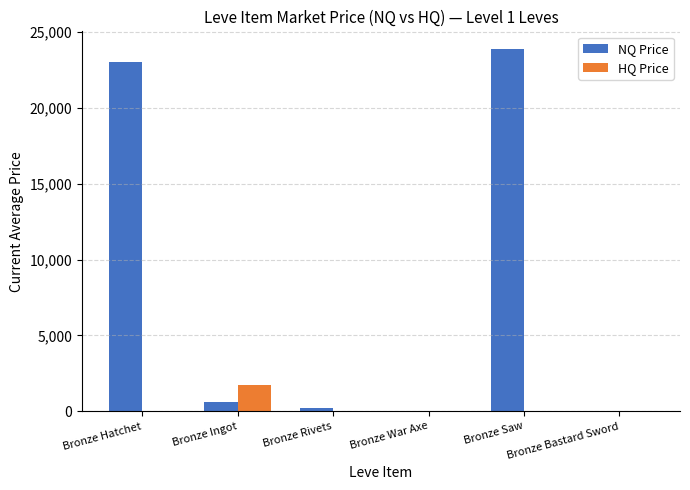

What is the maximum value for HQ Price?

1739.5